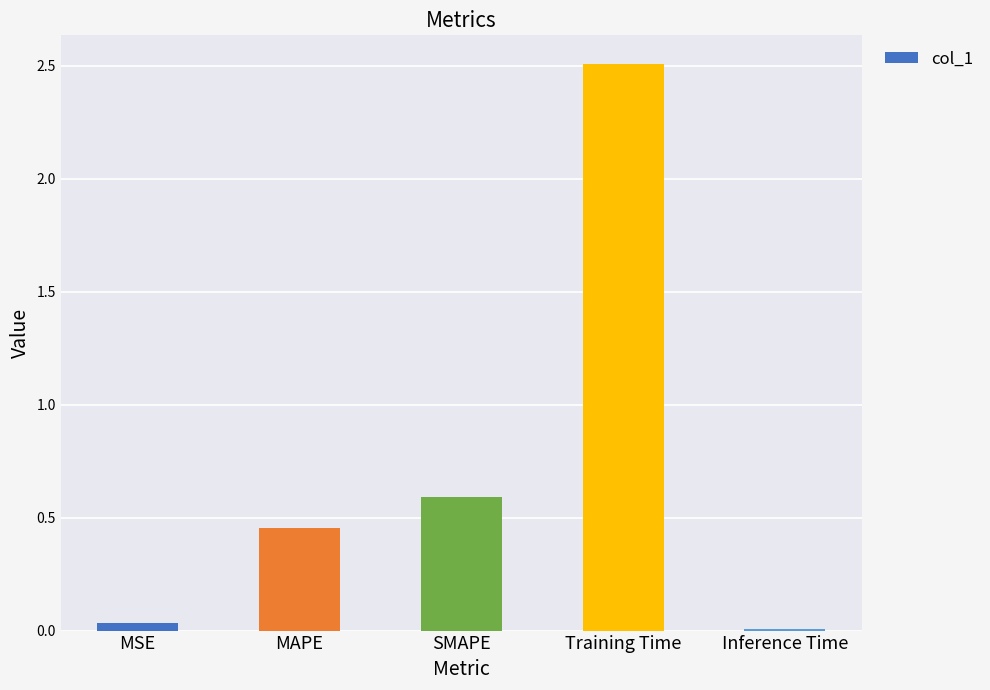

Rank the categories by value from lowest to highest.

Inference Time, MSE, MAPE, SMAPE, Training Time